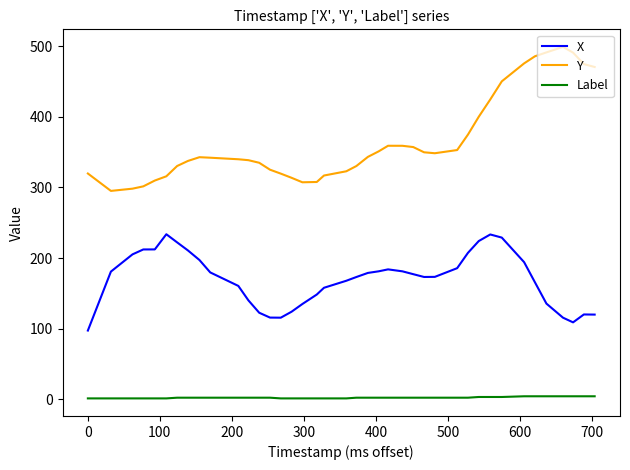

What is the difference between the maximum and minimum values in the Y series?

204.1